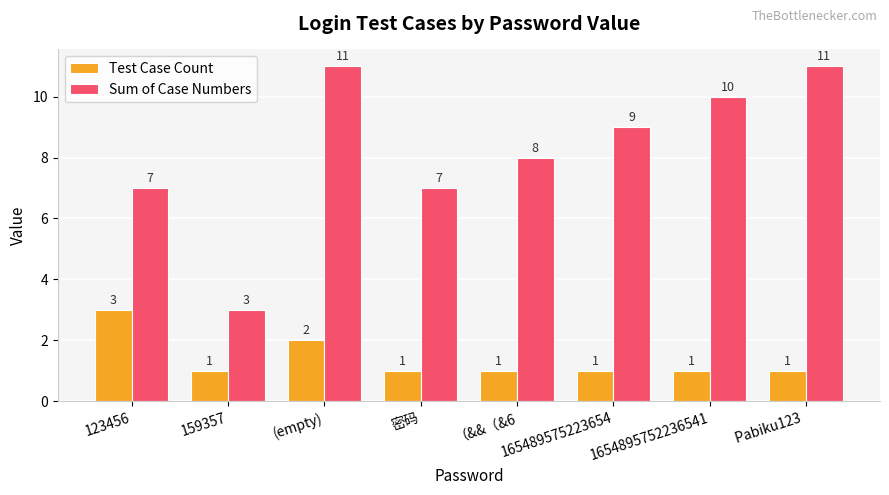

Rank the series by their maximum value, from lowest to highest.

Test Case Count, Sum of Case Numbers